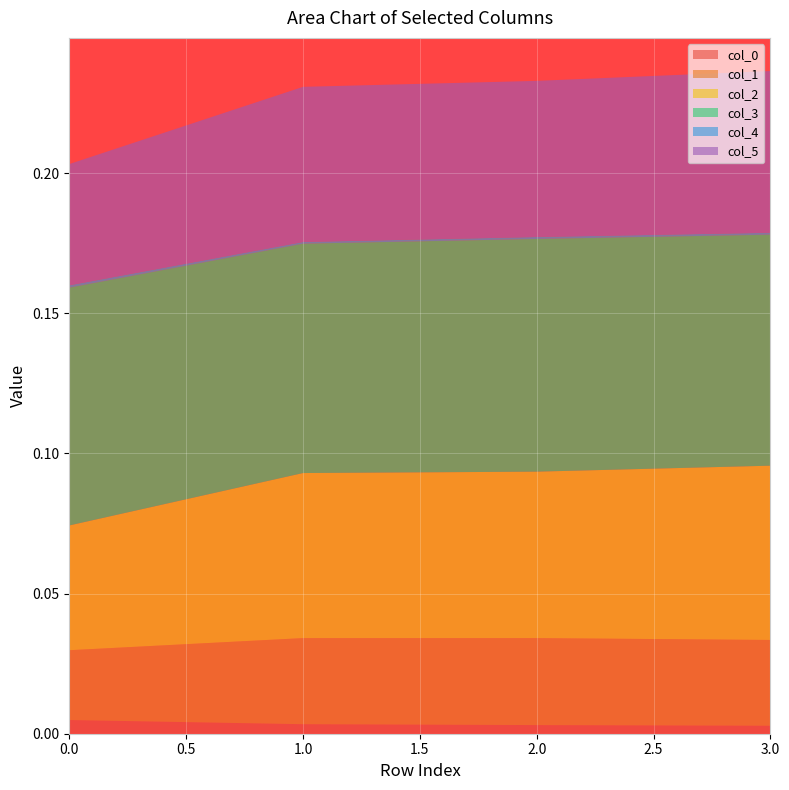

Reading left to right, extract all data points from this chart.

col_0: 0=0.0	1=0.0	2=0.0	3=0.0
col_1: 0=0.0	1=0.0	2=0.0	3=0.0
col_2: 0=0.0	1=0.1	2=0.1	3=0.1
col_3: 0=0.1	1=0.1	2=0.1	3=0.1
col_4: 0=0.0	1=0.0	2=0.0	3=0.0
col_5: 0=0.0	1=0.1	2=0.1	3=0.1